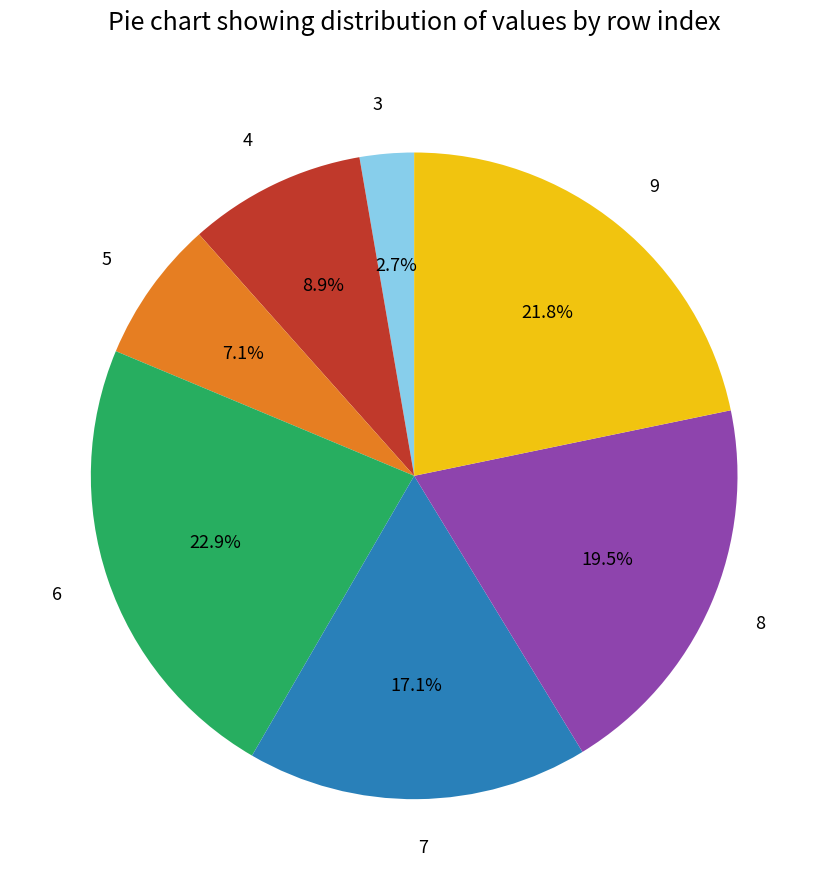

To the nearest percent, what is the combined percentage of 8 and 9?

41%